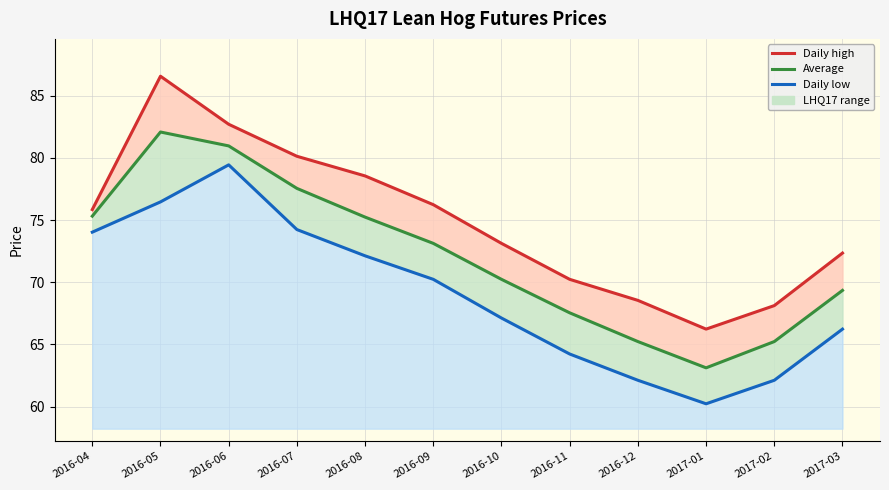

What is the average value of the Daily low series?

69.0